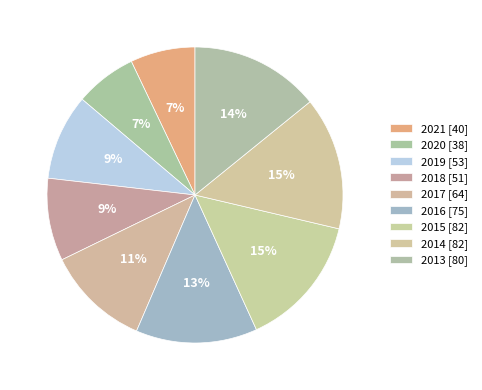

Is there a majority slice in this chart?

No